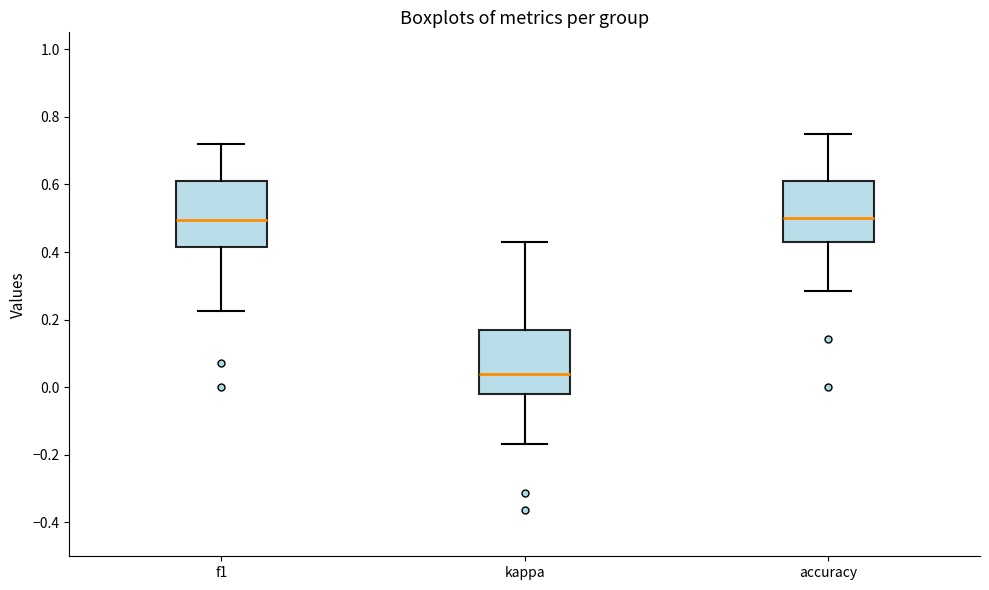

Reading left to right, transcribe this box plot: for each box, give where its median line is, the range the box spans, and where its two whiskers end, as read against the y-axis. The values are not printed on the chart, so give them approximately, as read against the axis.

f1: median 0.50, box 0.42 to 0.62, whiskers 0.22 to 0.72
kappa: median 0.04, box -0.02 to 0.16, whiskers -0.16 to 0.42
accuracy: median 0.50, box 0.42 to 0.62, whiskers 0.28 to 0.76